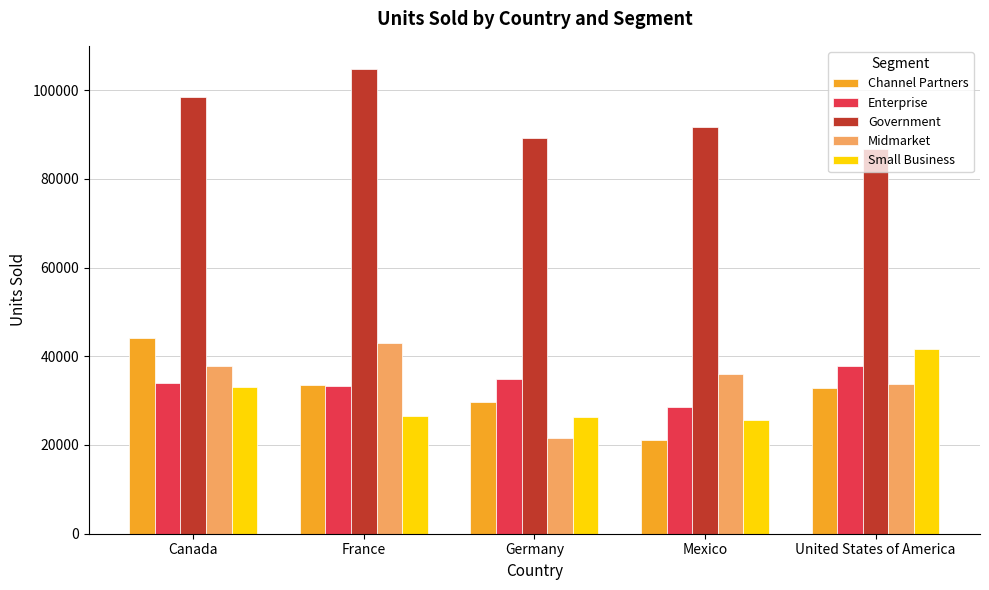

What is the greatest value displayed?

104724.5